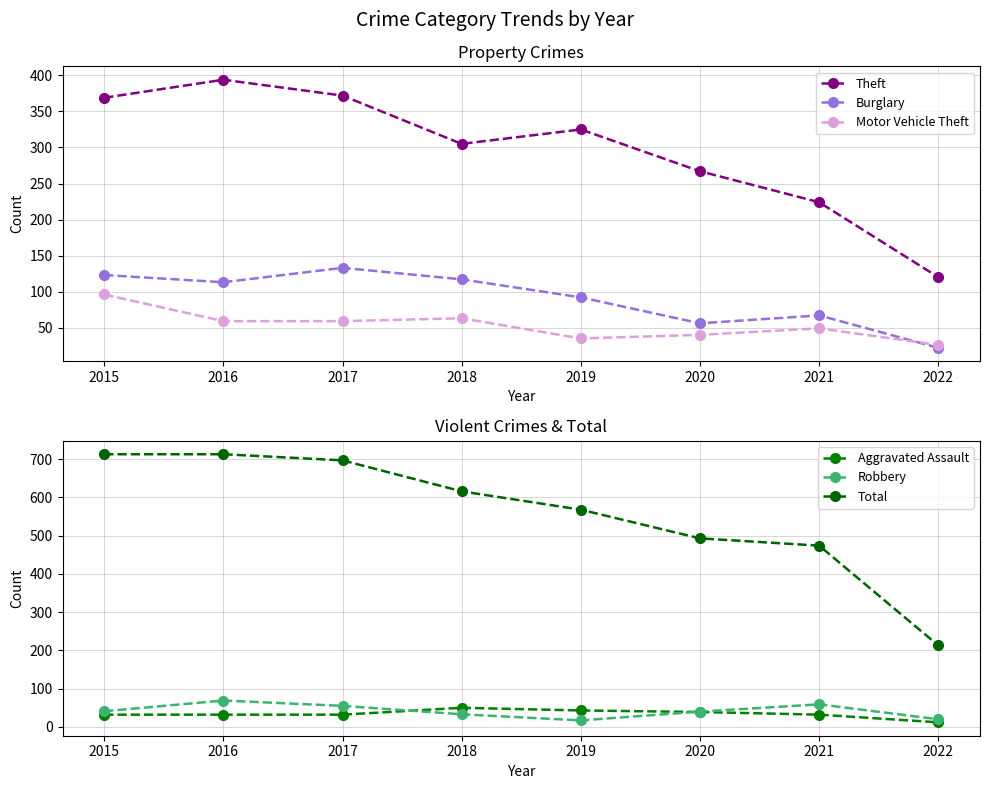

Reading left to right, what are all the values shown in this chart?

Theft: 2015=369	2016=394	2017=372	2018=305	2019=325	2020=267	2021=224	2022=120
Burglary: 2015=123	2016=113	2017=133	2018=117	2019=92	2020=56	2021=67	2022=22
Motor Vehicle Theft: 2015=96	2016=59	2017=59	2018=63	2019=35	2020=40	2021=49	2022=26
Aggravated Assault: 2015=32	2016=32	2017=32	2018=50	2019=43	2020=39	2021=32	2022=12
Robbery: 2015=41	2016=69	2017=55	2018=33	2019=17	2020=40	2021=59	2022=20
Total: 2015=713	2016=713	2017=697	2018=616	2019=568	2020=493	2021=474	2022=213